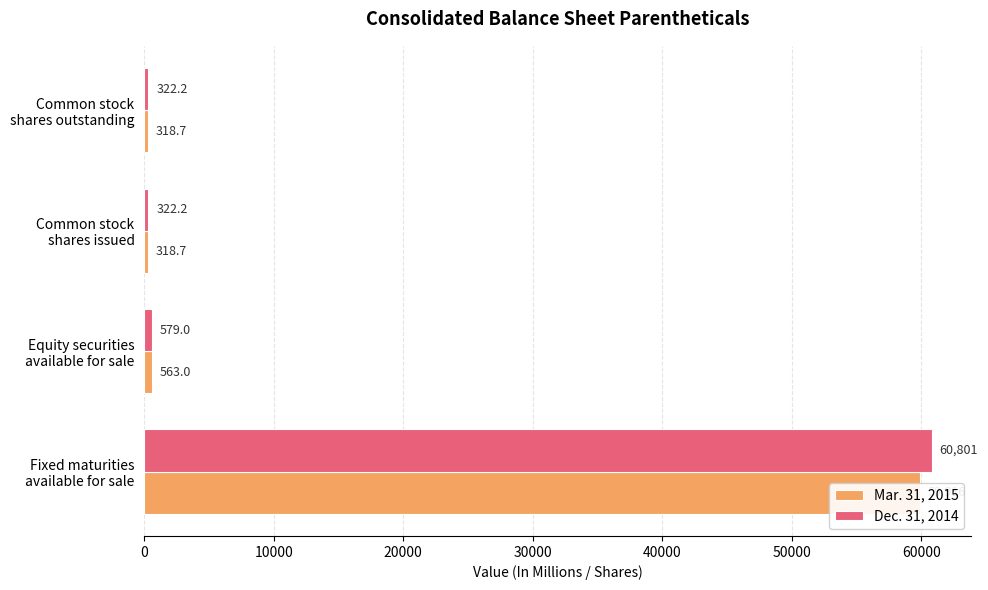

Count the number of categories in the chart.

4